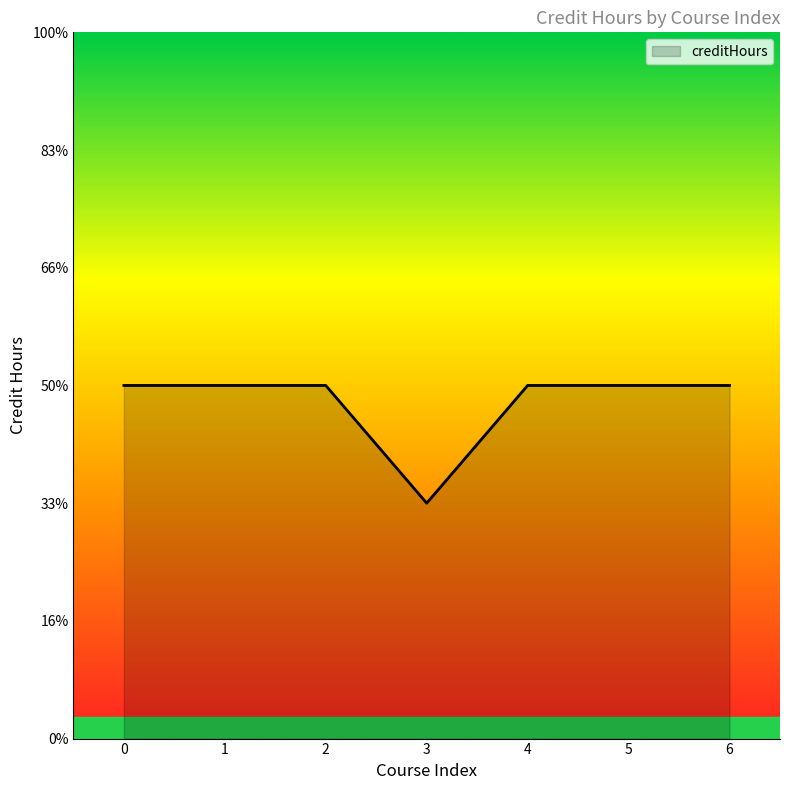

Which label corresponds to the smallest value in the chart?

3